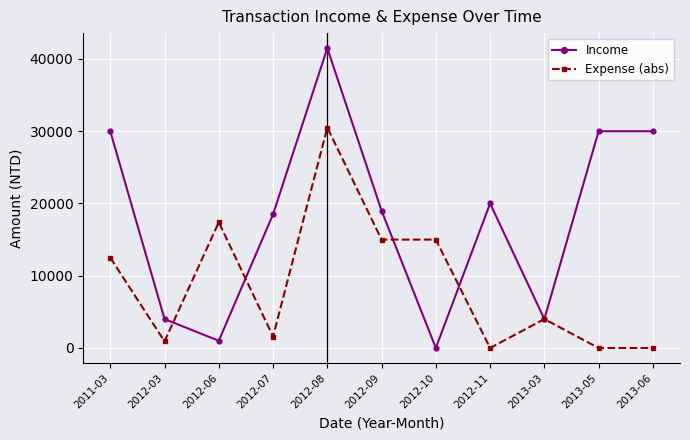

At 2012-09, list the series in order from largest to smallest.

Income, Expense (abs)